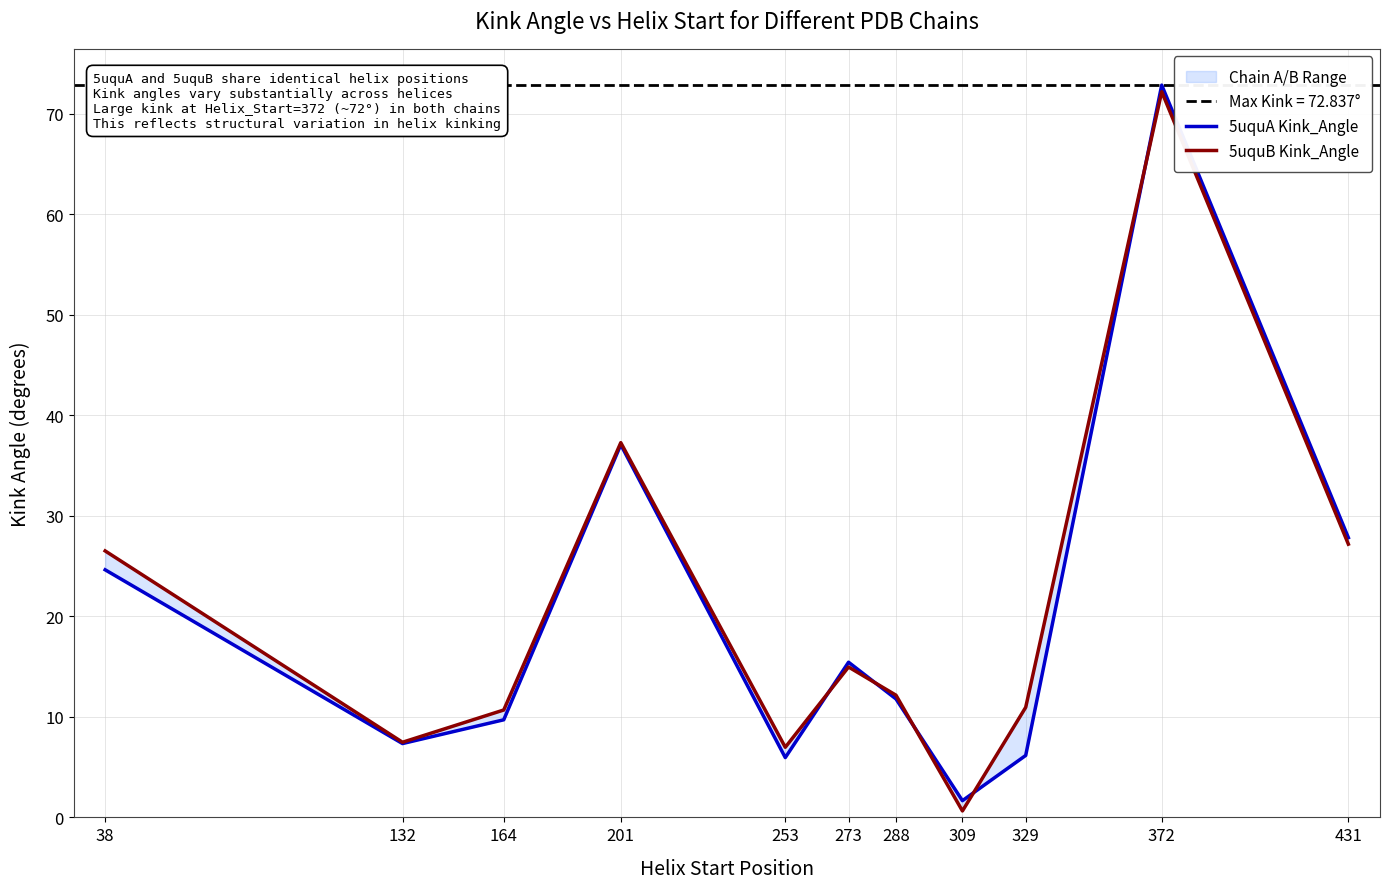

Between 273 and 288, which series saw the biggest shift?

5uquA Kink_Angle